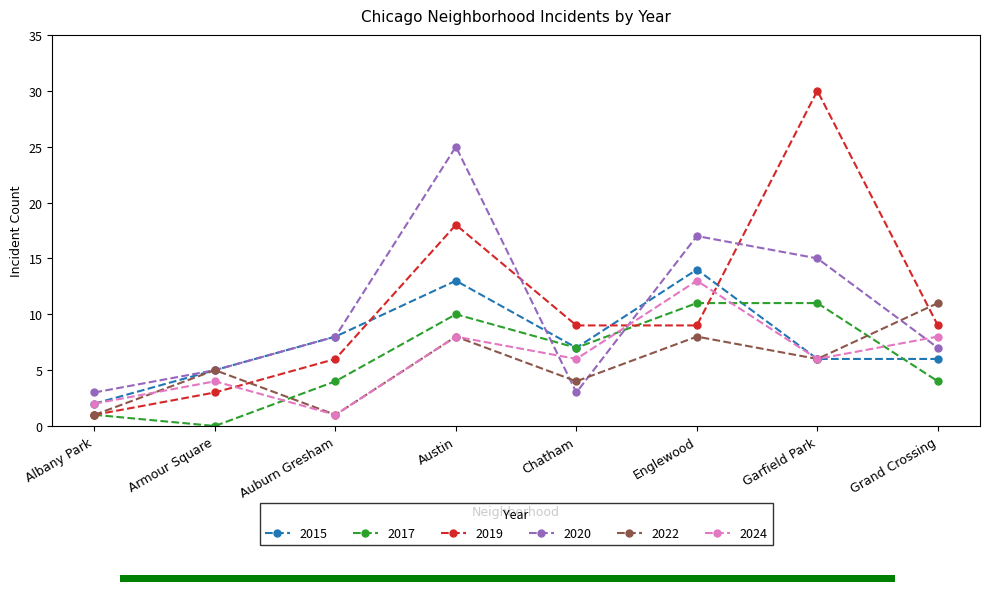

What is the difference between the 2019 values at Auburn Gresham and Garfield Park?

24